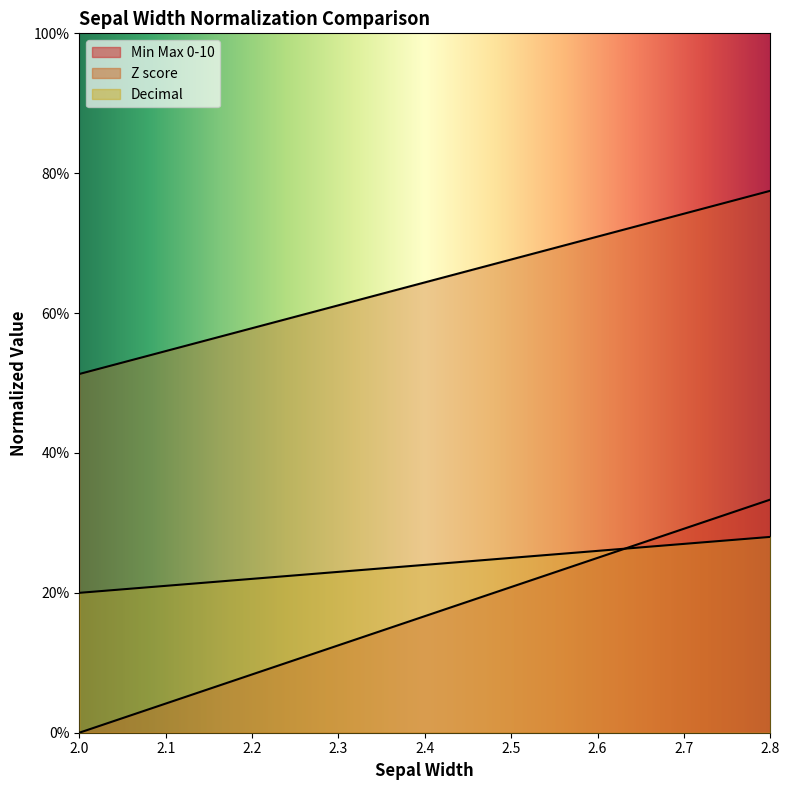

The value of Min Max 0-10 at 2.8 is 0.8. True or false?

True